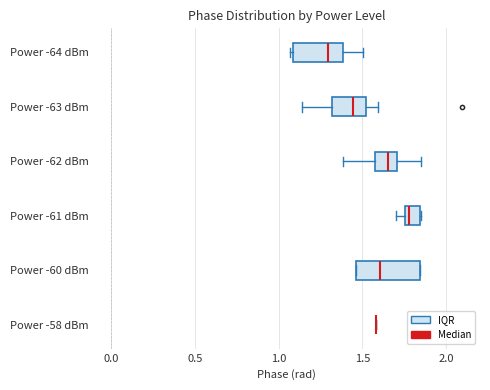

Reading bottom to top, transcribe this box plot: for each box, give where its median line is, the range the box spans, and where its two whiskers end, as read against the x-axis. The values are not printed on the chart, so give them approximately, as read against the axis.

Power -58 dBm: box collapsed to a line at 1.60, whiskers 1.60 to 1.60
Power -60 dBm: median 1.60, box 1.45 to 1.85, whiskers 1.45 to 1.85
Power -61 dBm: median 1.80, box 1.75 to 1.85, whiskers 1.70 to 1.85
Power -62 dBm: median 1.65, box 1.60 to 1.70, whiskers 1.40 to 1.85
Power -63 dBm: median 1.45, box 1.30 to 1.50, whiskers 1.15 to 1.60
Power -64 dBm: median 1.30, box 1.10 to 1.40, whiskers 1.05 to 1.50